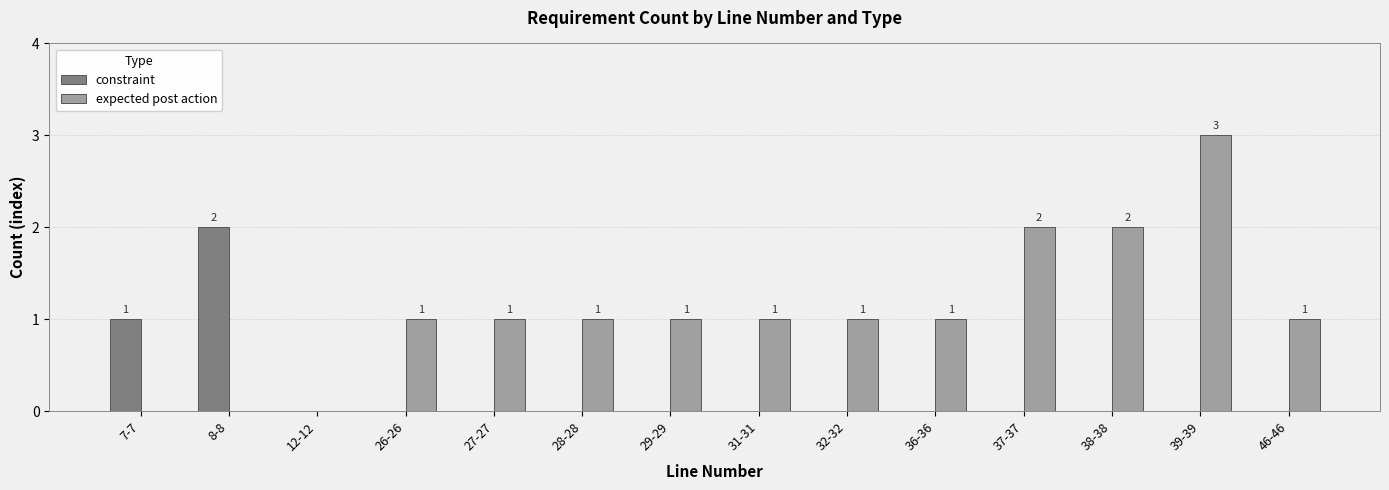

The value of constraint at 46-46 is 0. True or false?

True